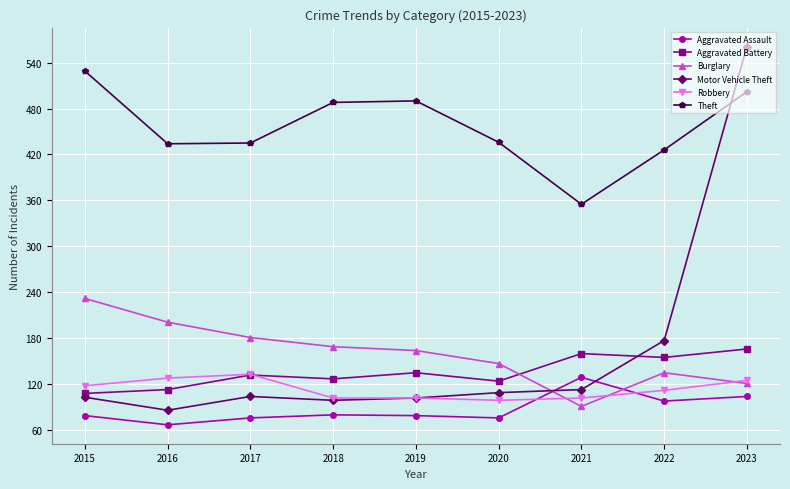

How many times do Burglary and Aggravated Battery cross each other?

1